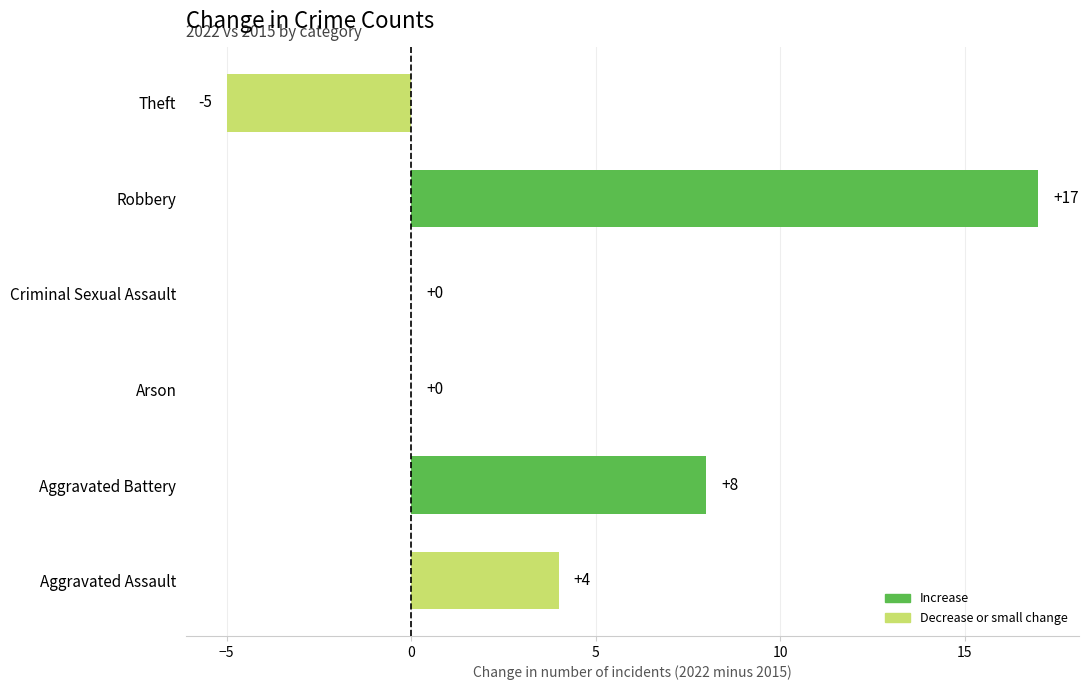

Read the value at Theft, to the nearest 5.

-5